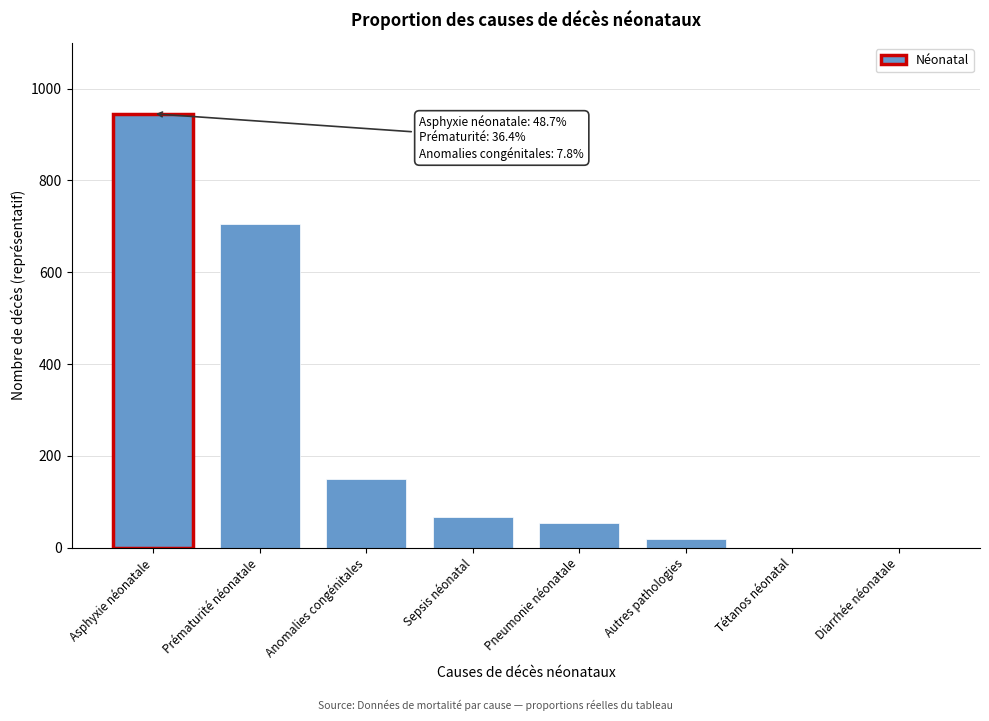

Reading left to right, what are all the values shown in this chart?

Asphyxie néonatale=945.3	Prématurité néonatale=705.9	Anomalies congénitales=150.6	Sepsis néonatal=67.3	Pneumonie néonatale=52.8	Autres pathologies=18.1	Tétanos néonatal=0.0	Diarrhée néonatale=0.0